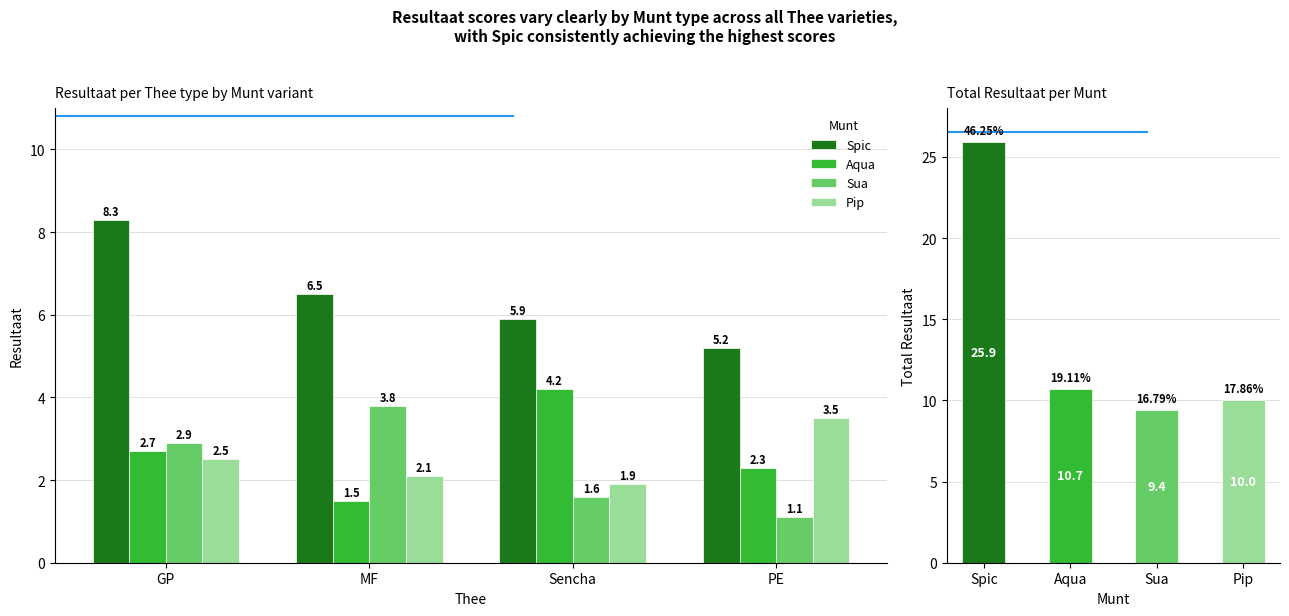

Reading right to left, extract all data points from this chart.

Spic: 5.2	5.9	6.5	8.3
Aqua: 2.3	4.2	1.5	2.7
Sua: 1.1	1.6	3.8	2.9
Pip: 3.5	1.9	2.1	2.5